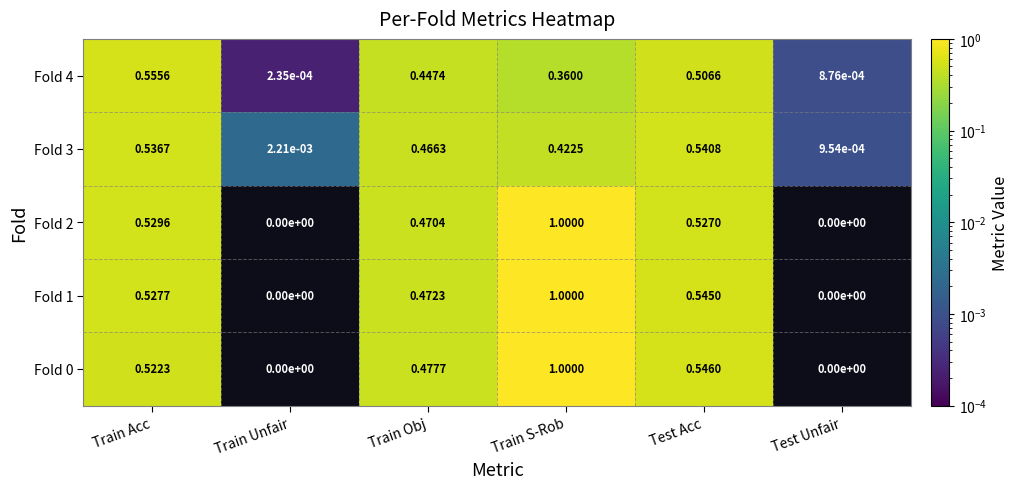

Is the value of Fold 1 at Train Unfair greater than the value of Fold 3 at Train S-Rob?

No